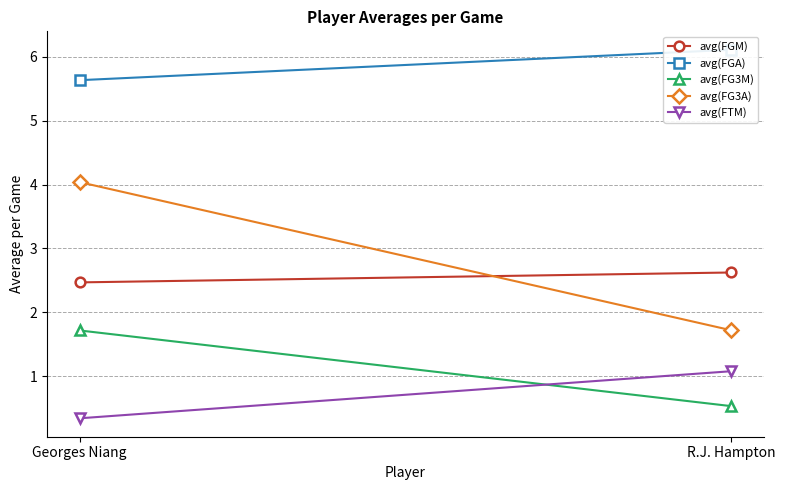

What is the sum of the avg(FGA) values at R.J. Hampton and Georges Niang?

11.7